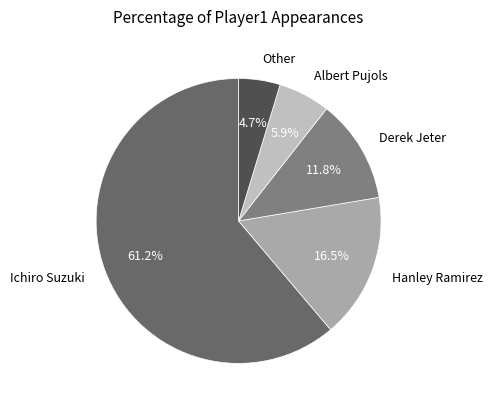

Is it true that Albert Pujols is 14% of the pie?

False